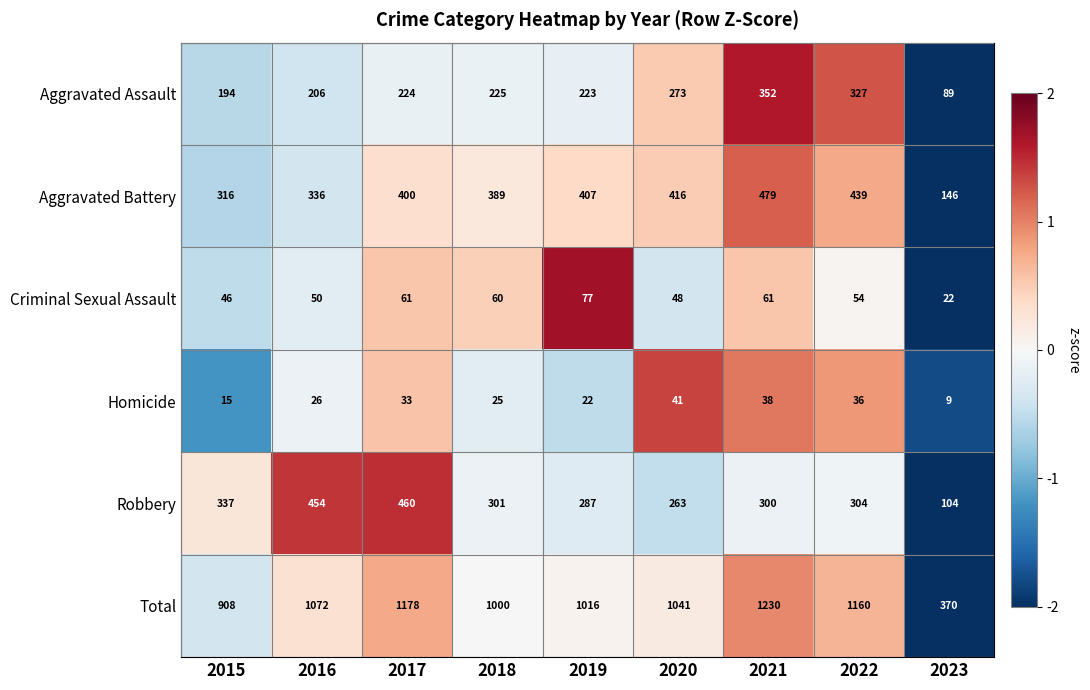

Which series has the largest total across all categories?

Total